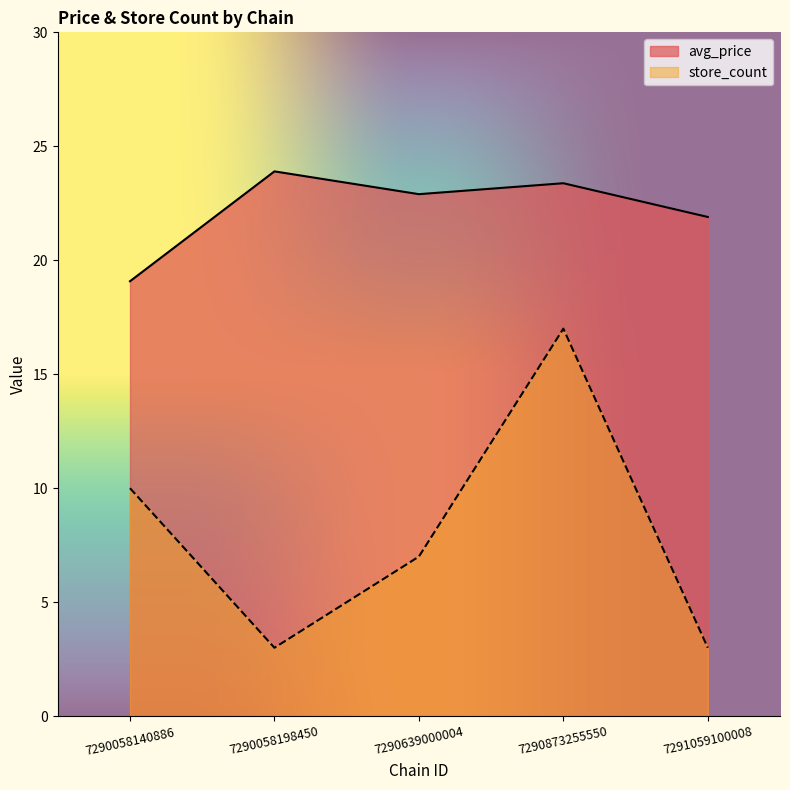

What is the minimum value shown in the chart?

3.0